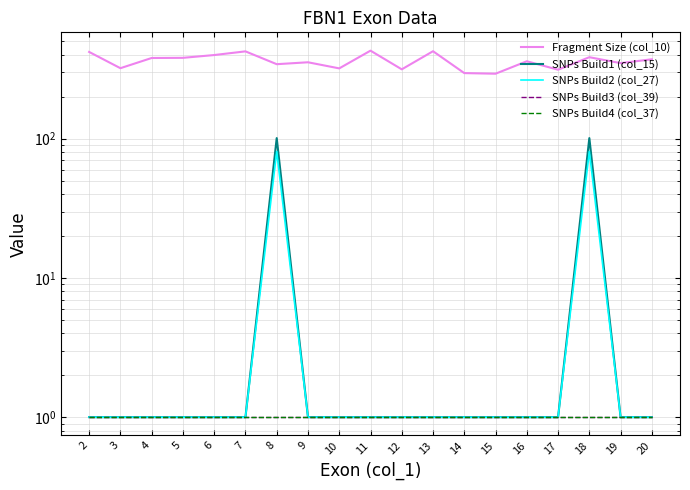

Is it true that Fragment Size (col_10) equals 293 at 15?

True